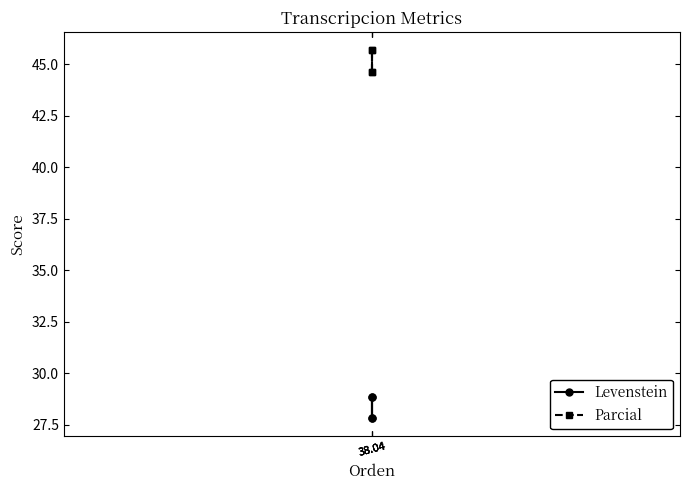

List the labels in order of Parcial value, smallest first.

38.04, 38.04, 38.04, 38.04